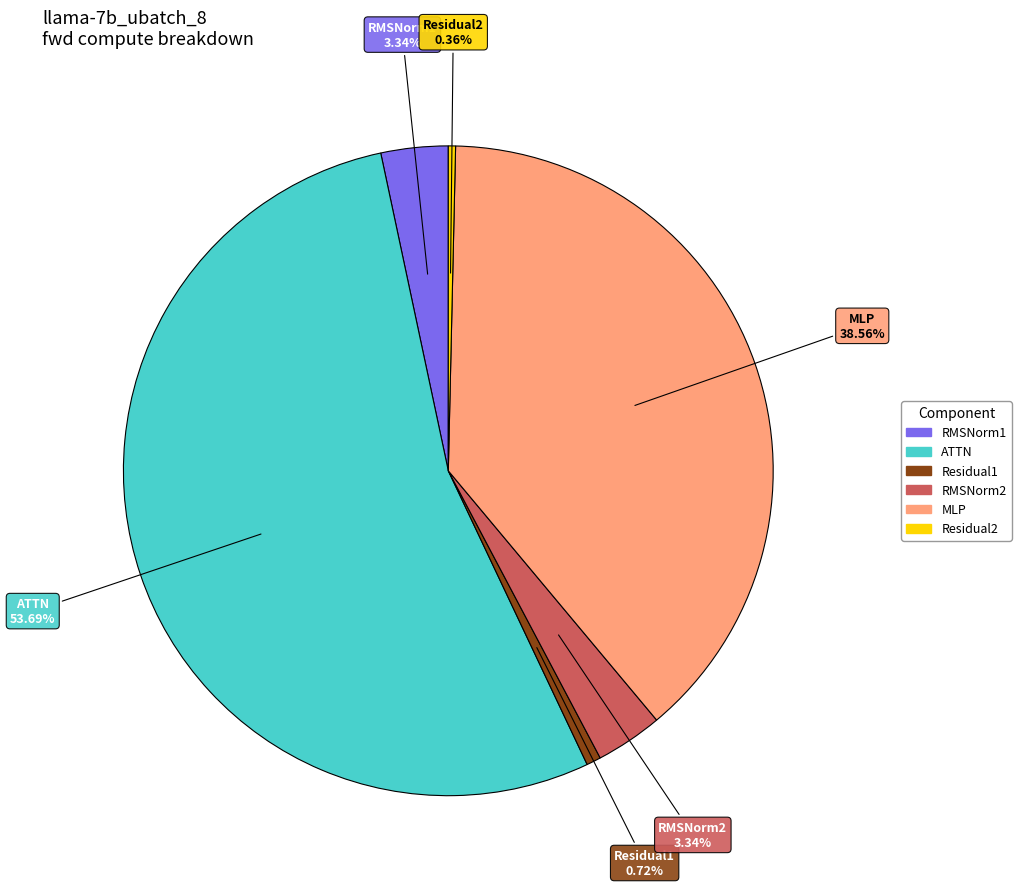

To the nearest percent, what is the difference between the Residual1 and RMSNorm1 slice percentages?

3%